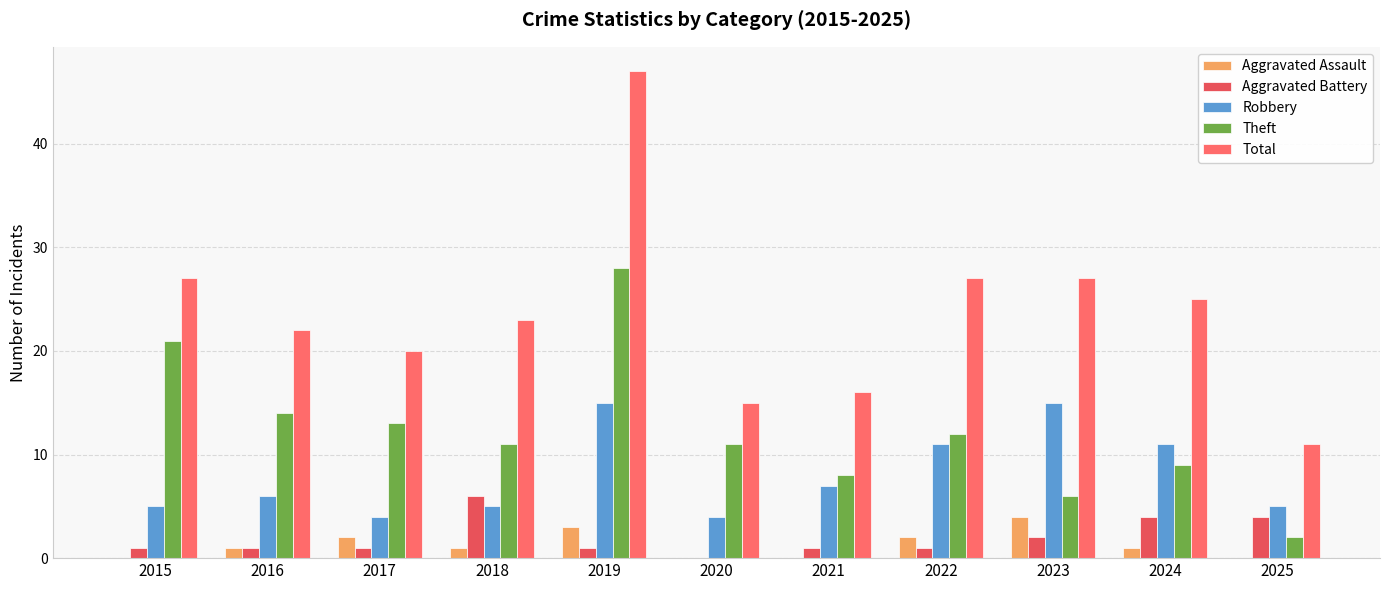

Count the number of data series in this chart.

5